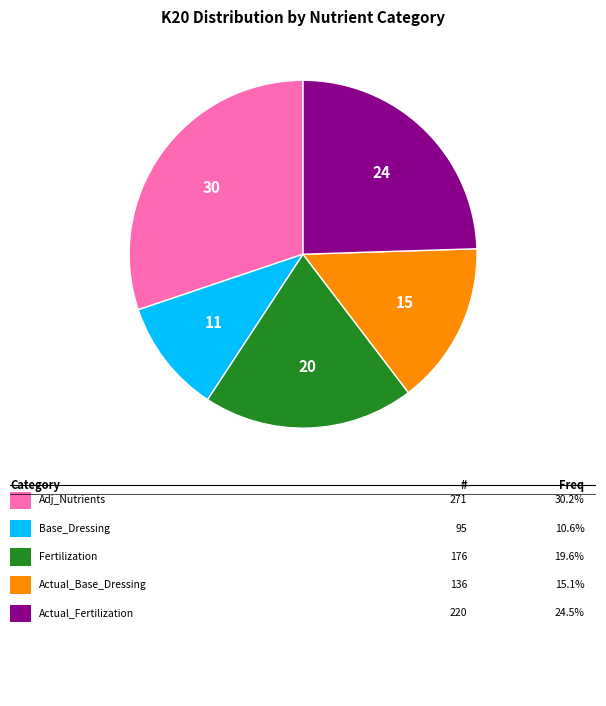

Is there a majority slice in this chart?

No